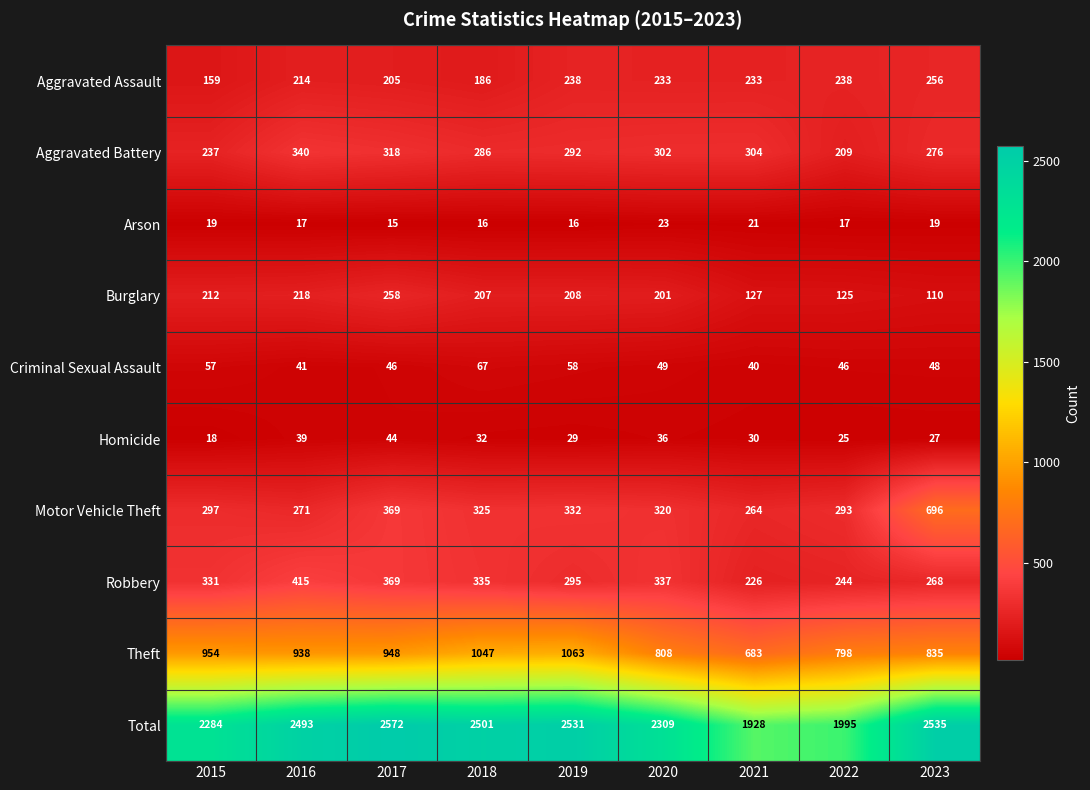

Which series has the largest range (max minus min)?

Total